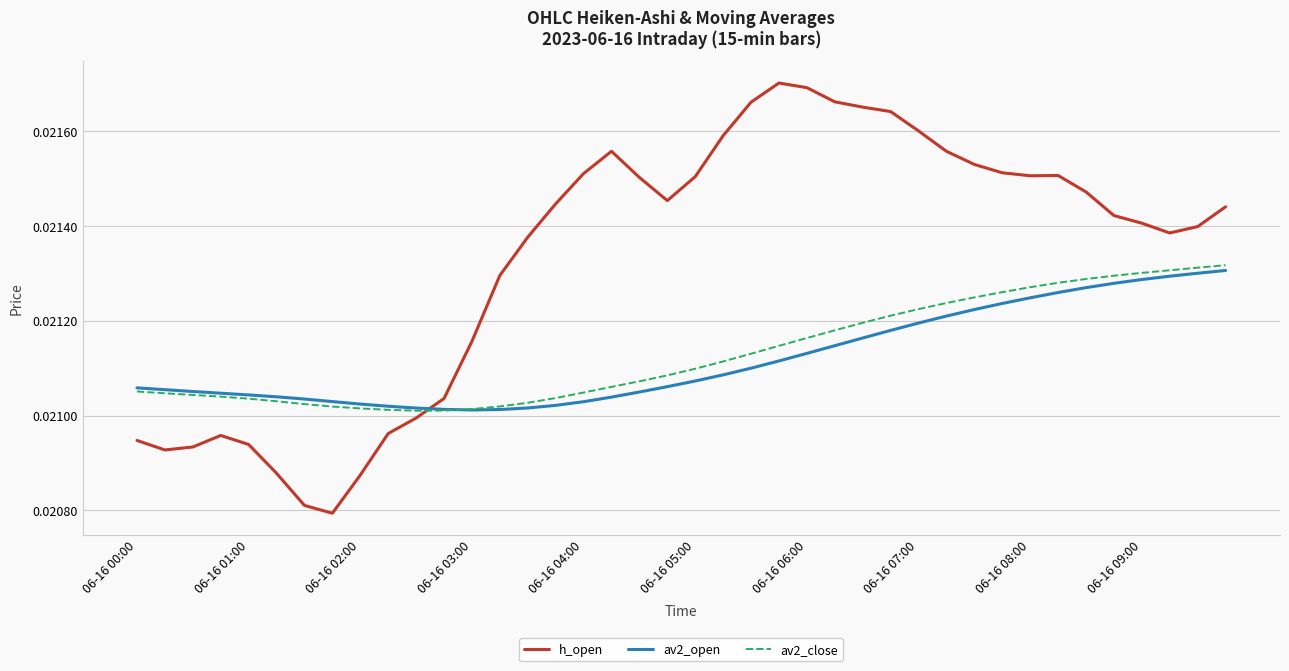

How many intersections are there between h_open and av2_close?

1